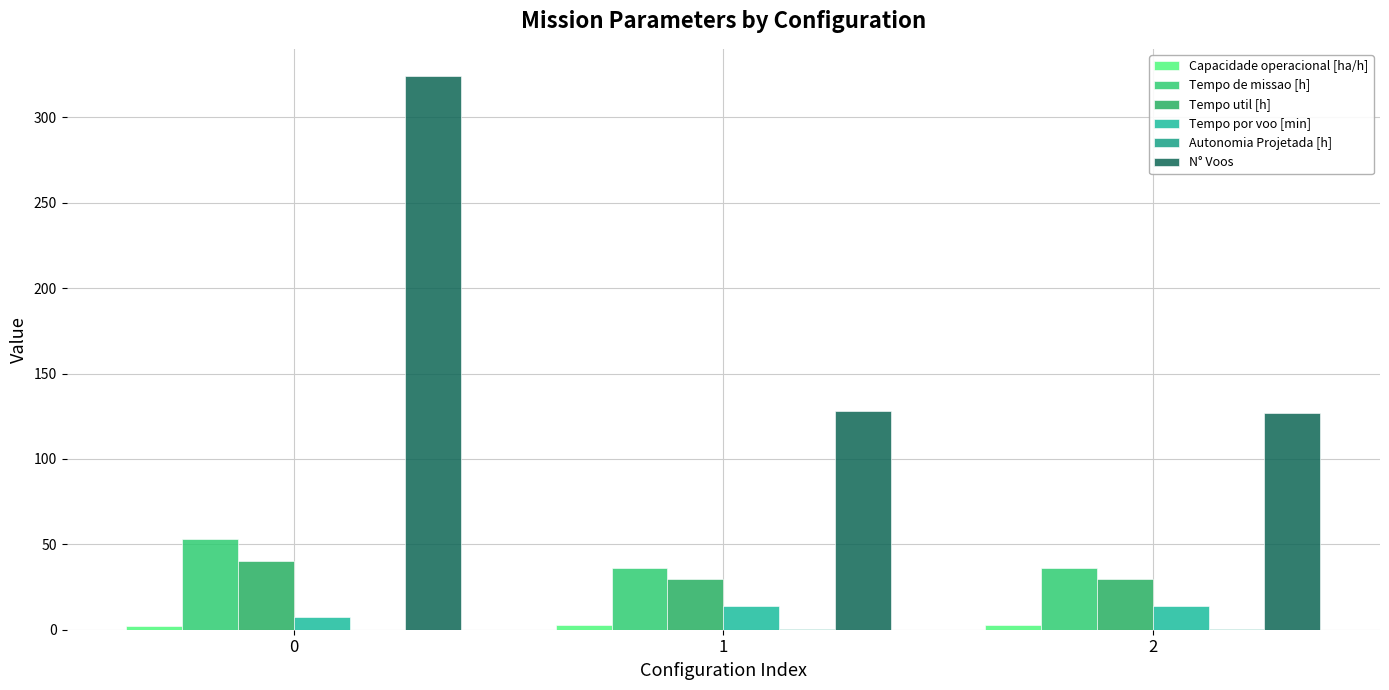

What is the approximate value of Tempo util [h] at 1?

30.0